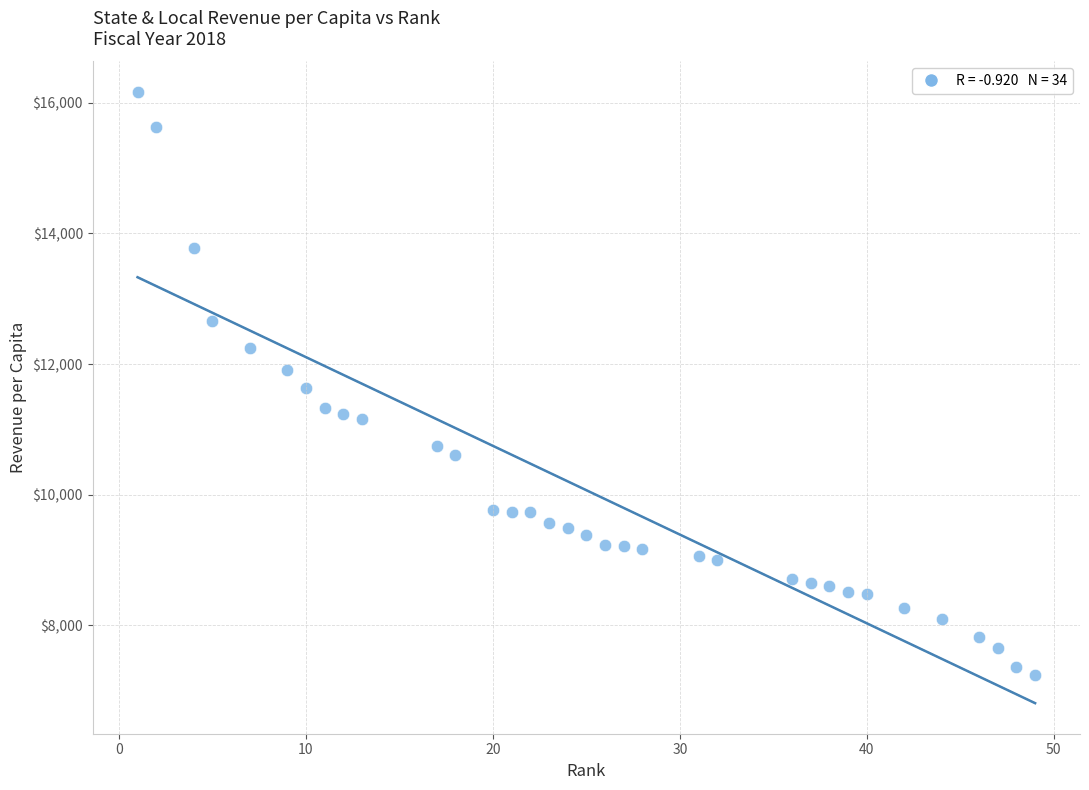

What is the range of Y values (max minus min)?

8922.5